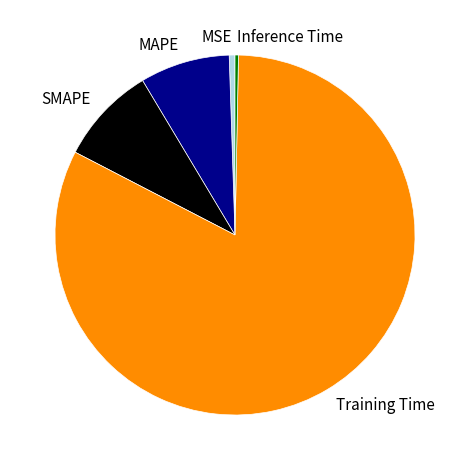

Does Training Time represent more than half of the total?

Yes